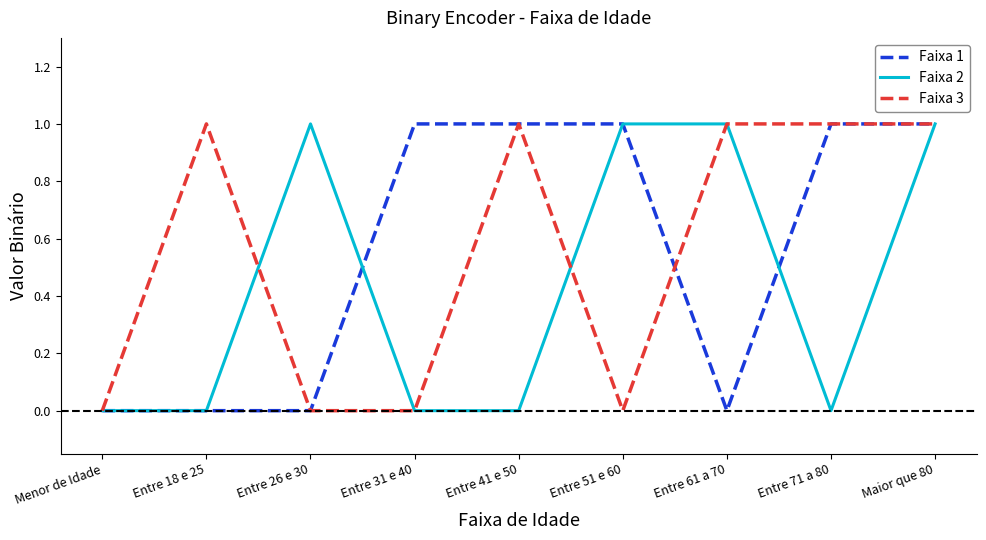

What are all the series names shown in the legend?

Faixa 1, Faixa 2, Faixa 3